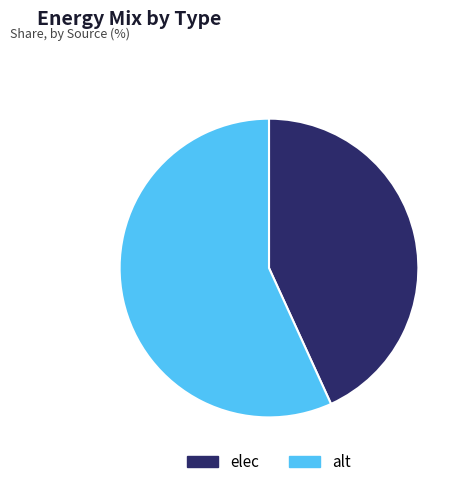

Is the sum of elec and alt greater than half?

Yes